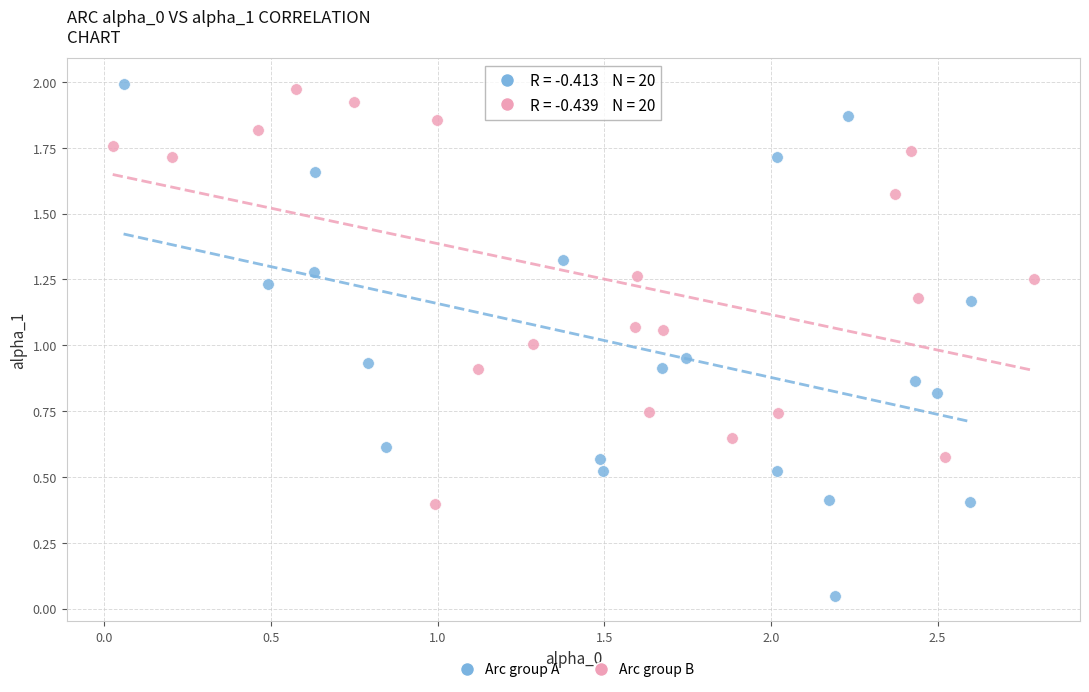

Which series contains the lowest Y value?

Arc group A